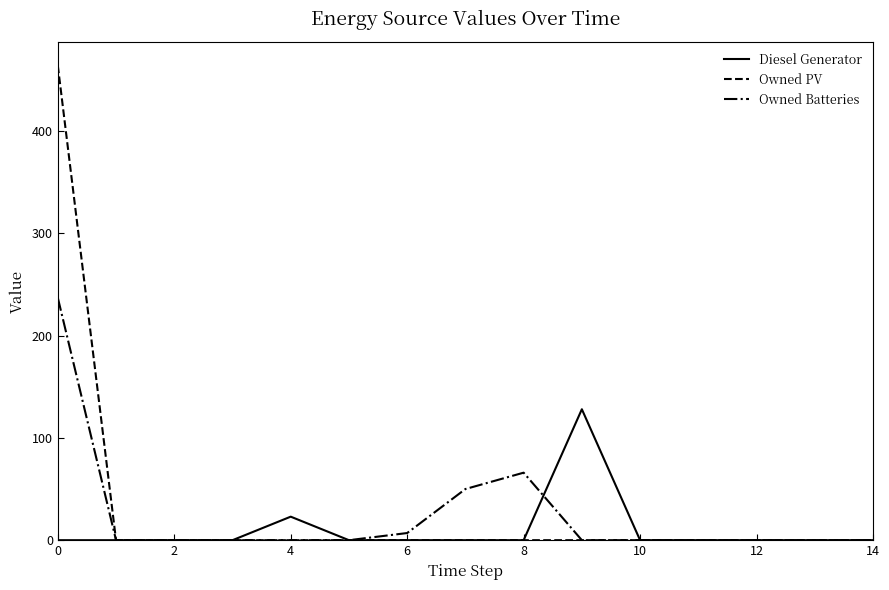

What is the highest value of the Diesel Generator series?

128